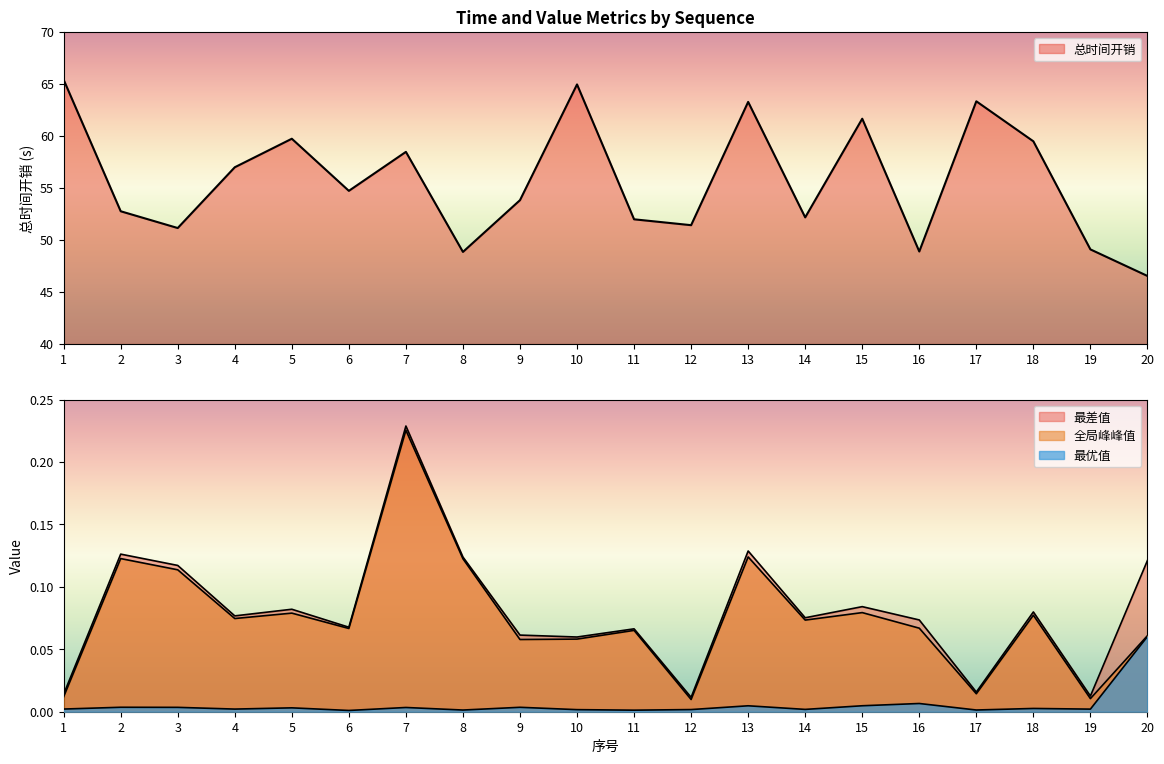

At which category does 全局峰峰值 reach its first local peak?

2